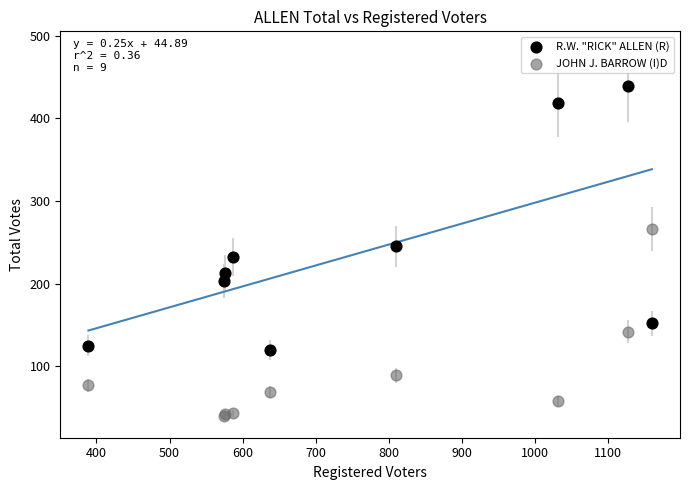

In the R.W. "RICK" ALLEN (R) series, what Y value is closest to 279?

245